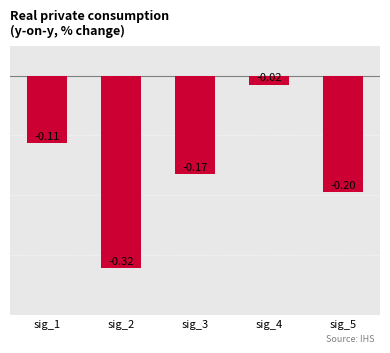

What is the change in value from sig_1 to sig_4?

+0.1